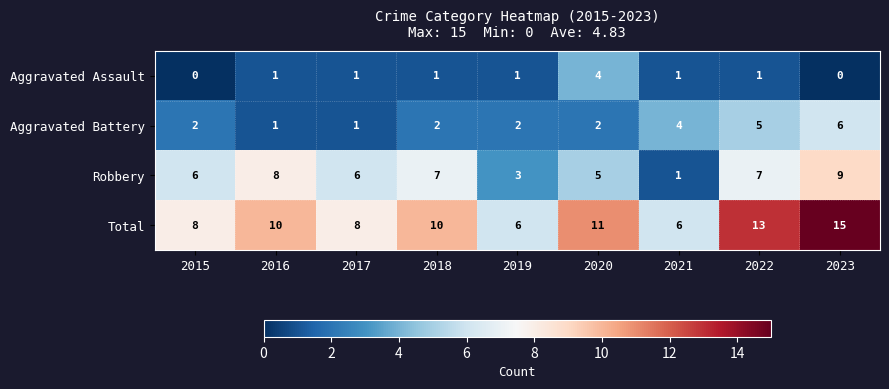

Count the Aggravated Assault values in the range 1 to 2.

6